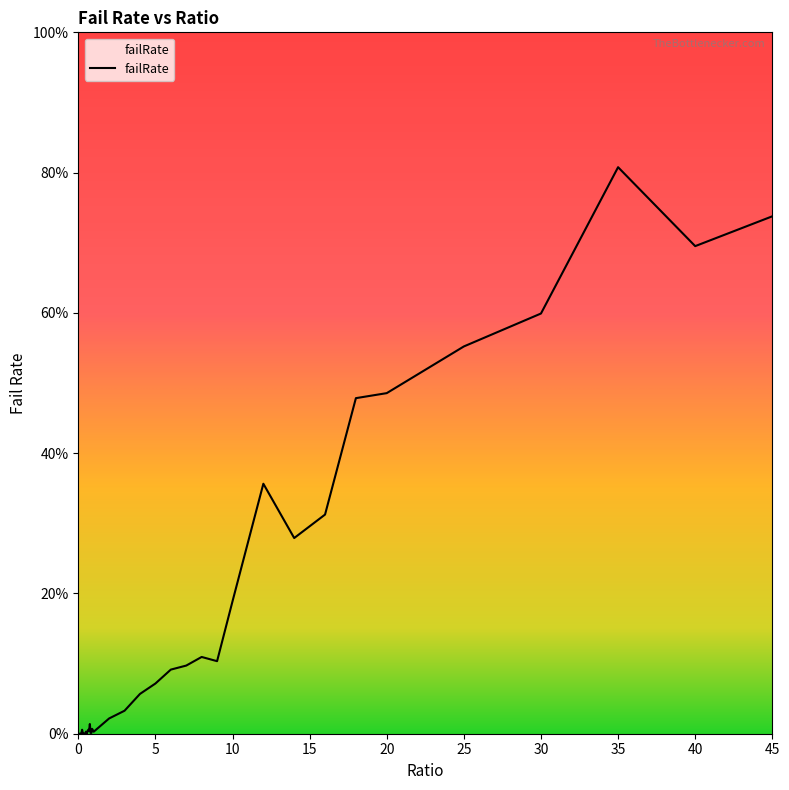

Does the chart display data point markers on the line(s)?

No